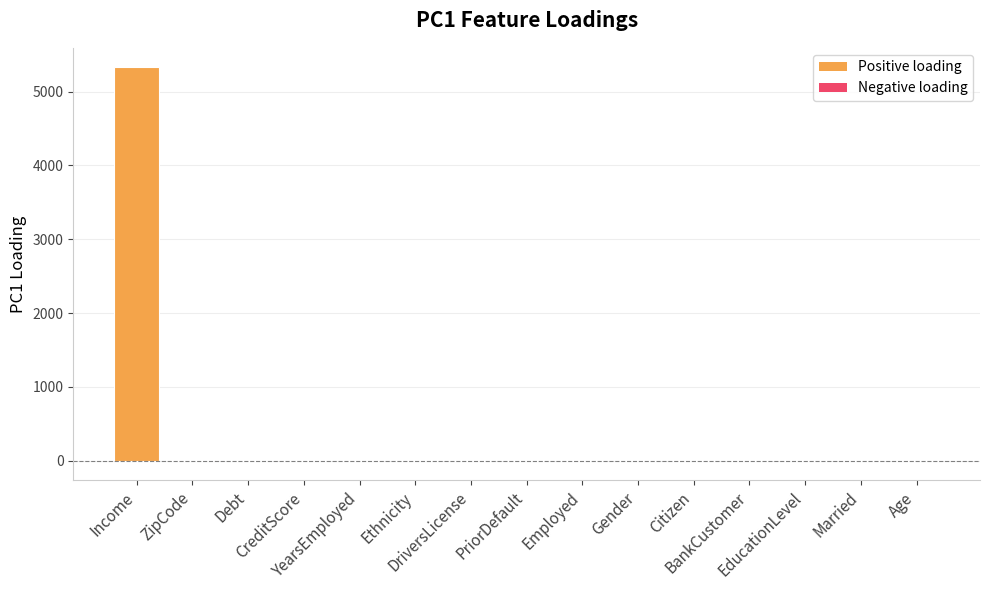

What is the sum of all values?

5340.6